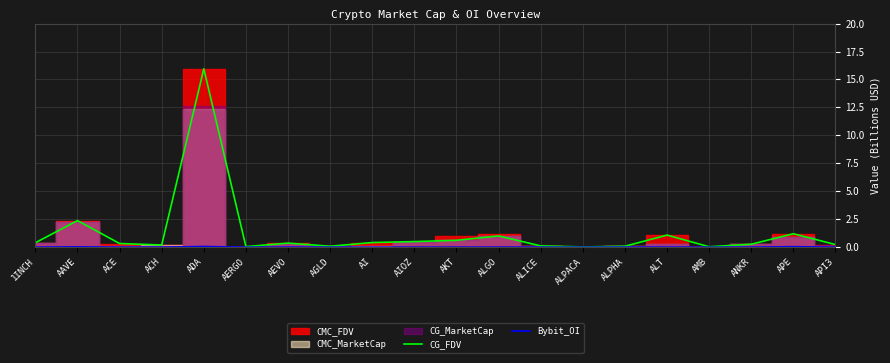

What is the value of the CG_FDV point at the 18th from the left?

0.3